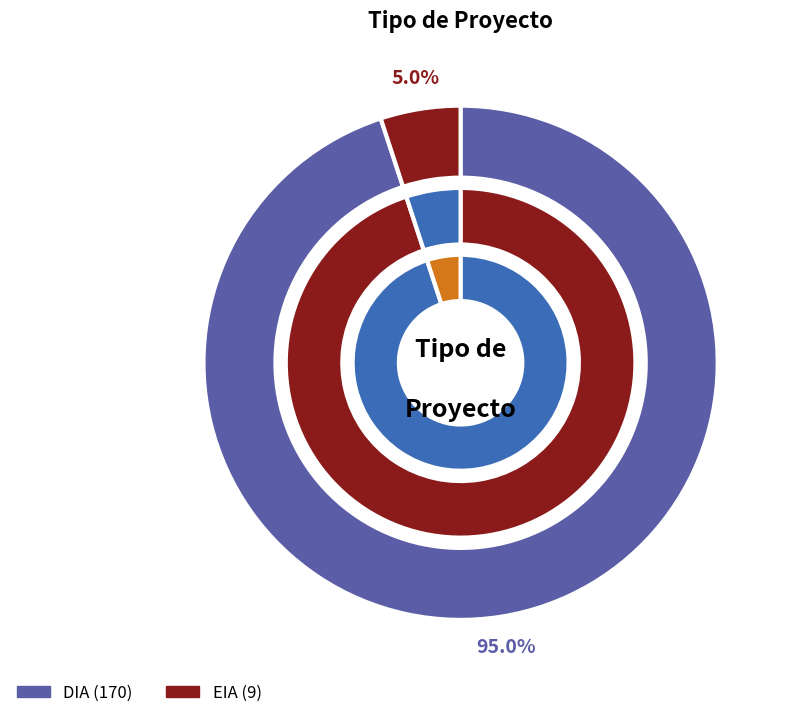

To the nearest percent, what is the difference between the largest and smallest slice percentages?

90%